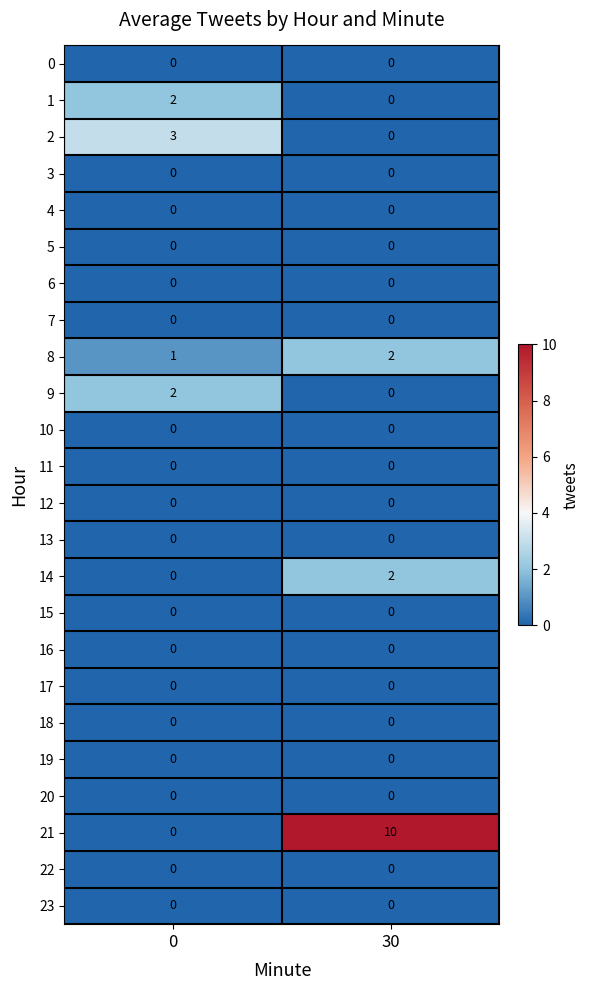

List the labels in order of 1 value, largest first.

0, 30